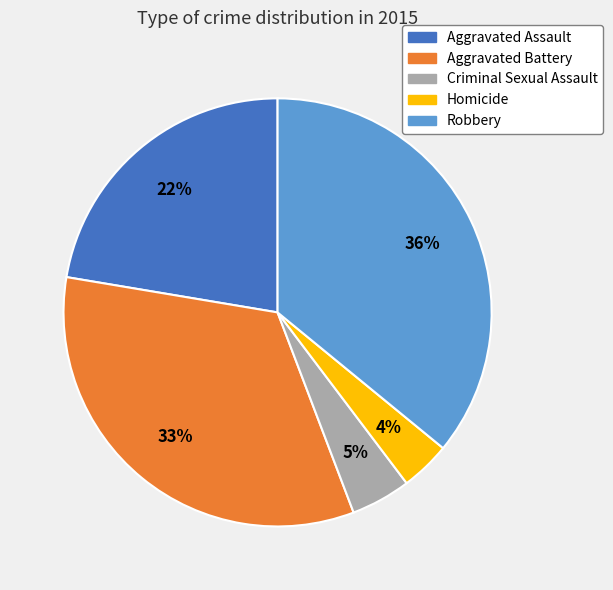

Which category has the biggest portion of the pie?

Robbery